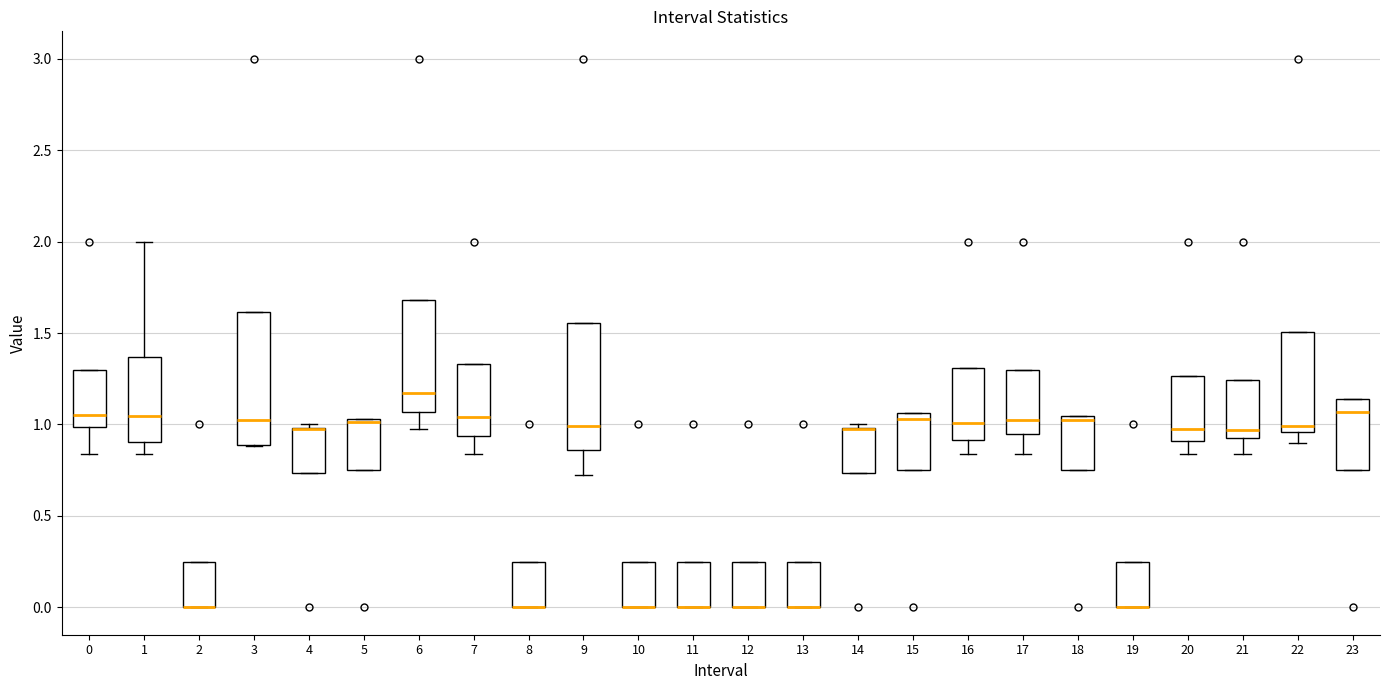

Reading left to right, transcribe this box plot: for each box, give where its median line is, the range the box spans, and where its two whiskers end, as read against the y-axis. The values are not printed on the chart, so give them approximately, as read against the axis.

0: median 1.05, box 1.00 to 1.30, whiskers 0.85 to 1.30
1: median 1.05, box 0.90 to 1.35, whiskers 0.85 to 2.00
2: median 0.00 (drawn on the box's lower edge), box 0.00 to 0.25, whiskers 0.00 to 0.25
3: median 1.00, box 0.90 to 1.60, whiskers 0.90 to 1.60
4: median 1.00 (drawn on the box's upper edge), box 0.75 to 1.00, whiskers 0.75 to 1.00 (just above the box's upper edge)
5: median 1.00, box 0.75 to 1.05, whiskers 0.75 to 1.05
6: median 1.15, box 1.05 to 1.70, whiskers 1.00 to 1.70
7: median 1.05, box 0.95 to 1.35, whiskers 0.85 to 1.35
8: median 0.00 (drawn on the box's lower edge), box 0.00 to 0.25, whiskers 0.00 to 0.25
9: median 1.00, box 0.85 to 1.55, whiskers 0.70 to 1.55
10: median 0.00 (drawn on the box's lower edge), box 0.00 to 0.25, whiskers 0.00 to 0.25
11: median 0.00 (drawn on the box's lower edge), box 0.00 to 0.25, whiskers 0.00 to 0.25
12: median 0.00 (drawn on the box's lower edge), box 0.00 to 0.25, whiskers 0.00 to 0.25
13: median 0.00 (drawn on the box's lower edge), box 0.00 to 0.25, whiskers 0.00 to 0.25
14: median 1.00 (drawn on the box's upper edge), box 0.75 to 1.00, whiskers 0.75 to 1.00 (just above the box's upper edge)
15: median 1.05 (just below the box's upper edge), box 0.75 to 1.05, whiskers 0.75 to 1.05
16: median 1.00, box 0.90 to 1.30, whiskers 0.85 to 1.30
17: median 1.00, box 0.95 to 1.30, whiskers 0.85 to 1.30
18: median 1.00, box 0.75 to 1.05, whiskers 0.75 to 1.05
19: median 0.00 (drawn on the box's lower edge), box 0.00 to 0.25, whiskers 0.00 to 0.25
20: median 1.00, box 0.90 to 1.25, whiskers 0.85 to 1.25
21: median 0.95, box 0.90 to 1.25, whiskers 0.85 to 1.25
22: median 1.00, box 0.95 to 1.50, whiskers 0.90 to 1.50
23: median 1.05, box 0.75 to 1.15, whiskers 0.75 to 1.15